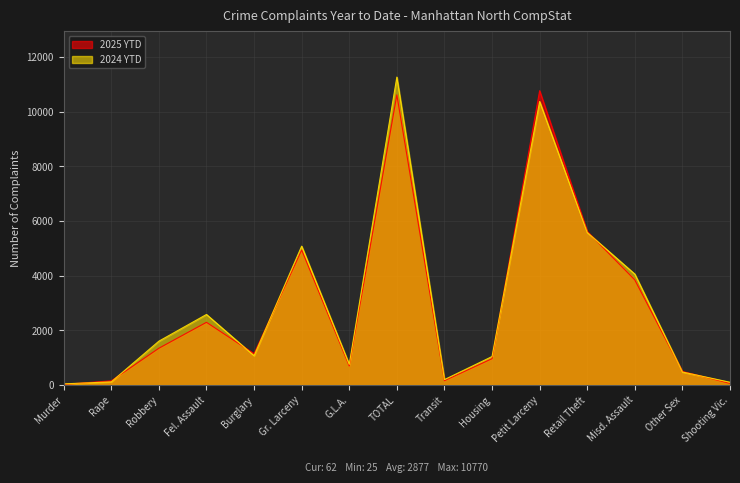

How many intersections are there between 2024 YTD and 2025 YTD?

8